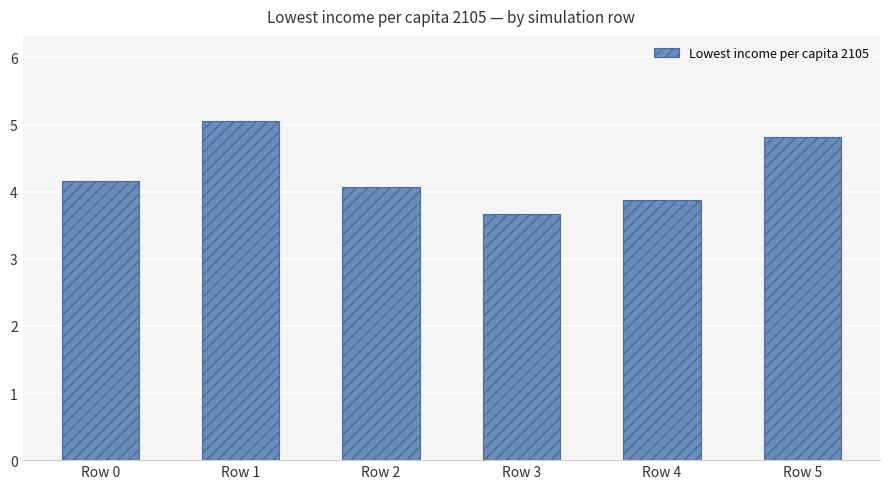

Is it true that the value at Row 2 is 4.1?

True